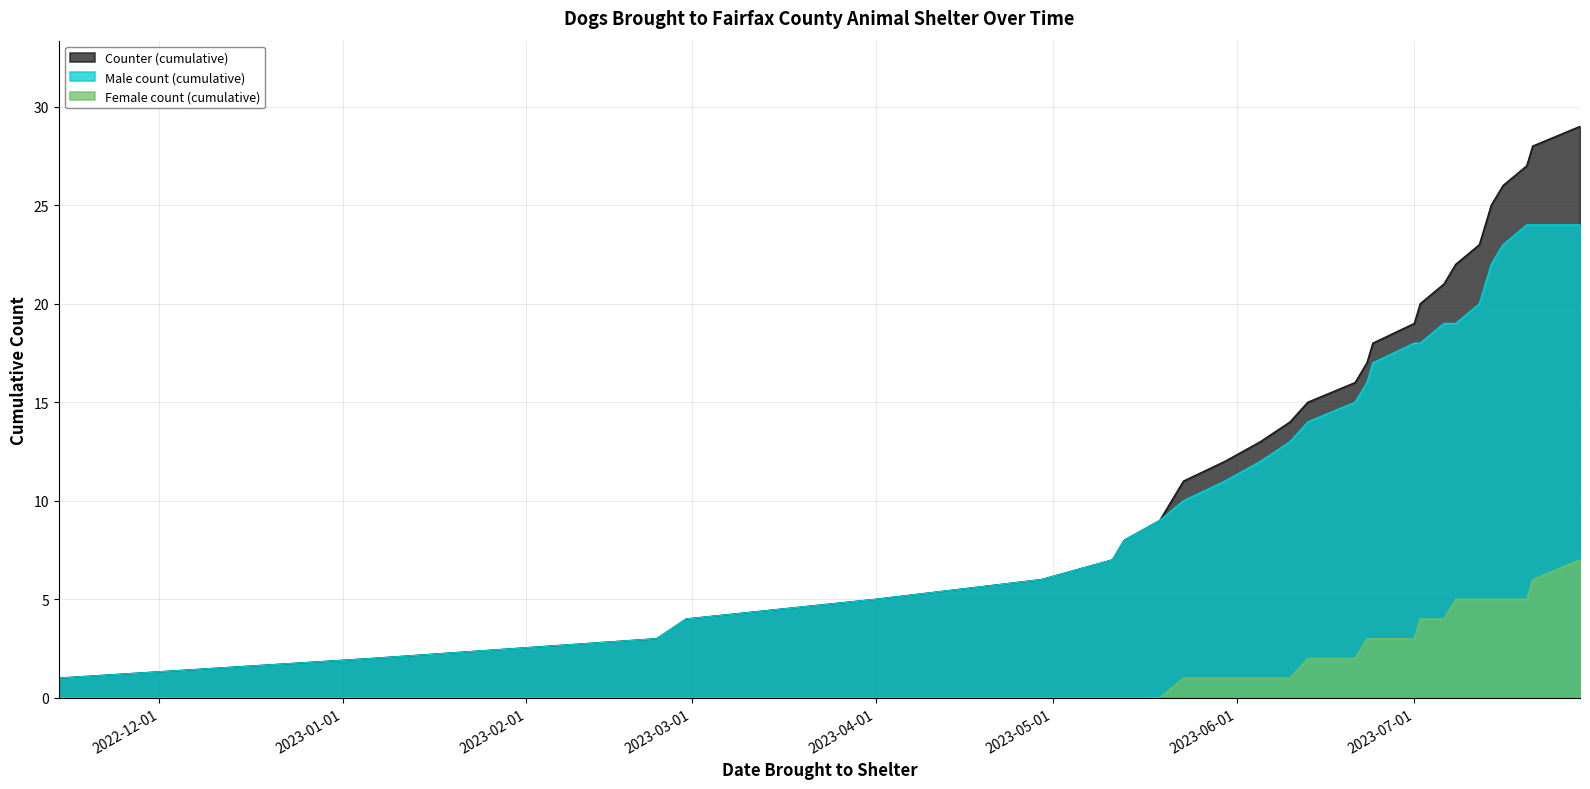

What value does the Male count (cumulative) series have at 2023-05-23?

10